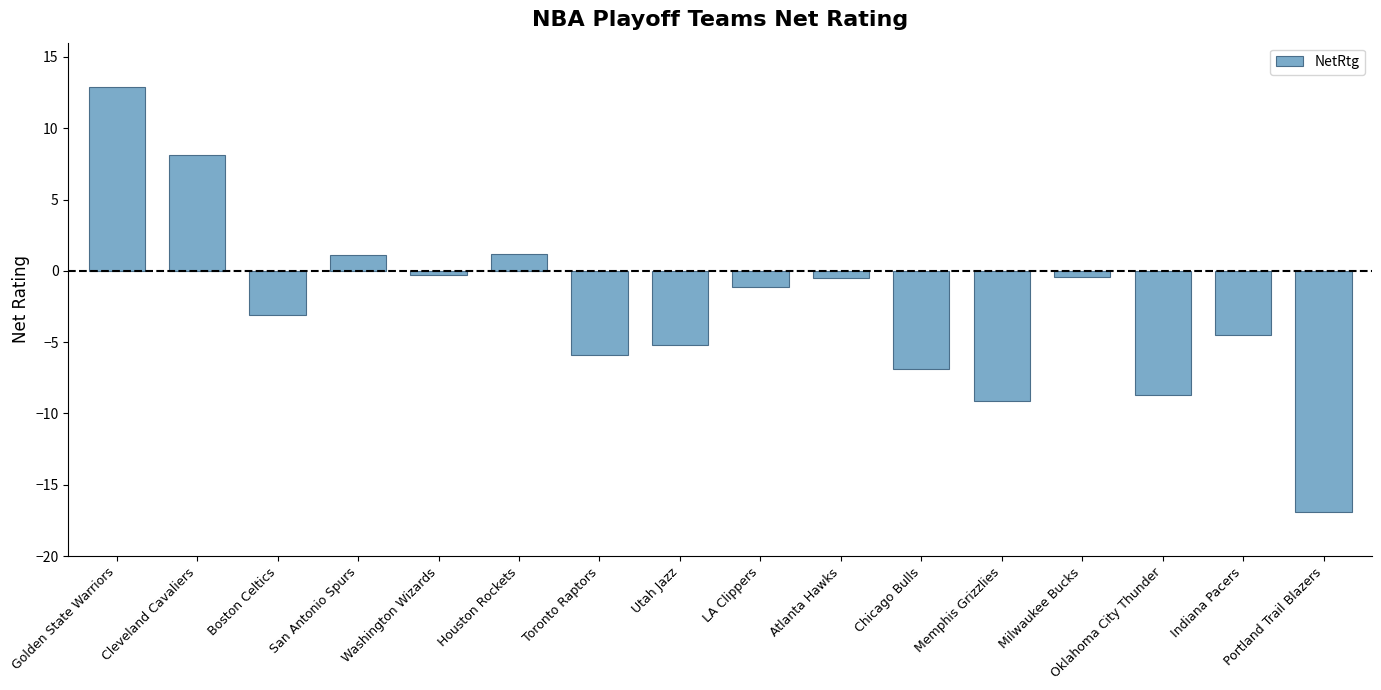

What is the minimum value shown in the chart?

-16.9